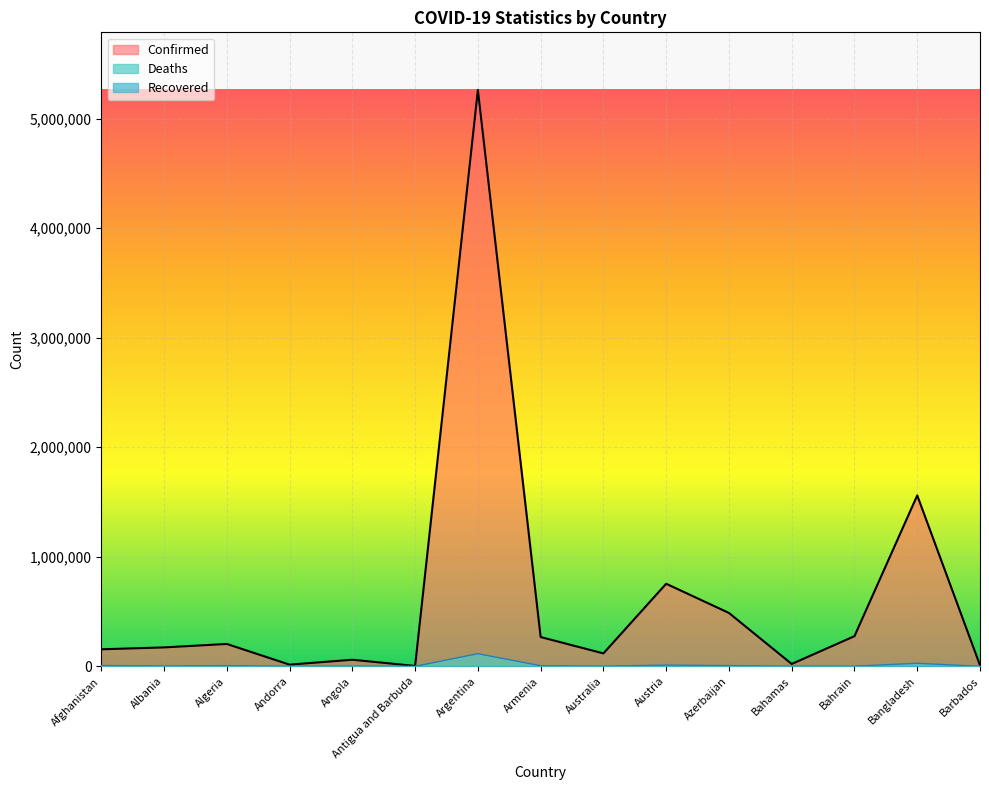

How many lines are shown in the chart?

3